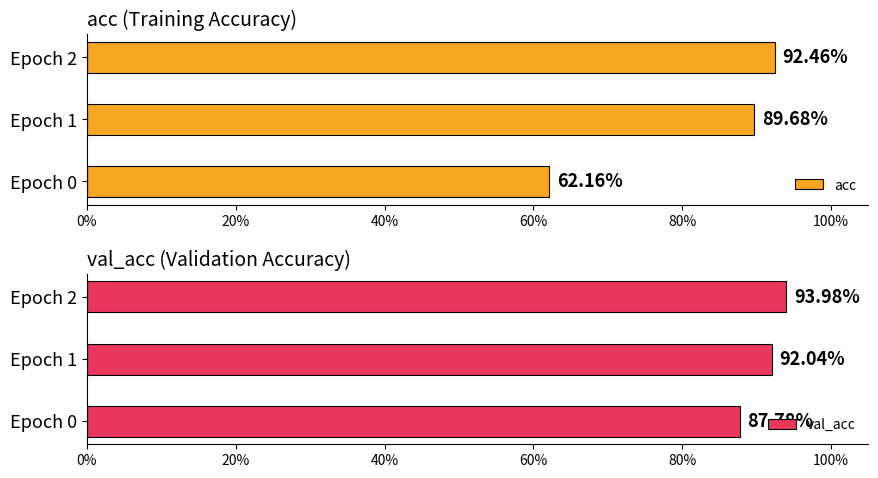

Reading left to right, extract all data points from this chart.

acc: 0.6	0.9	0.9
val_acc: 0.9	0.9	0.9